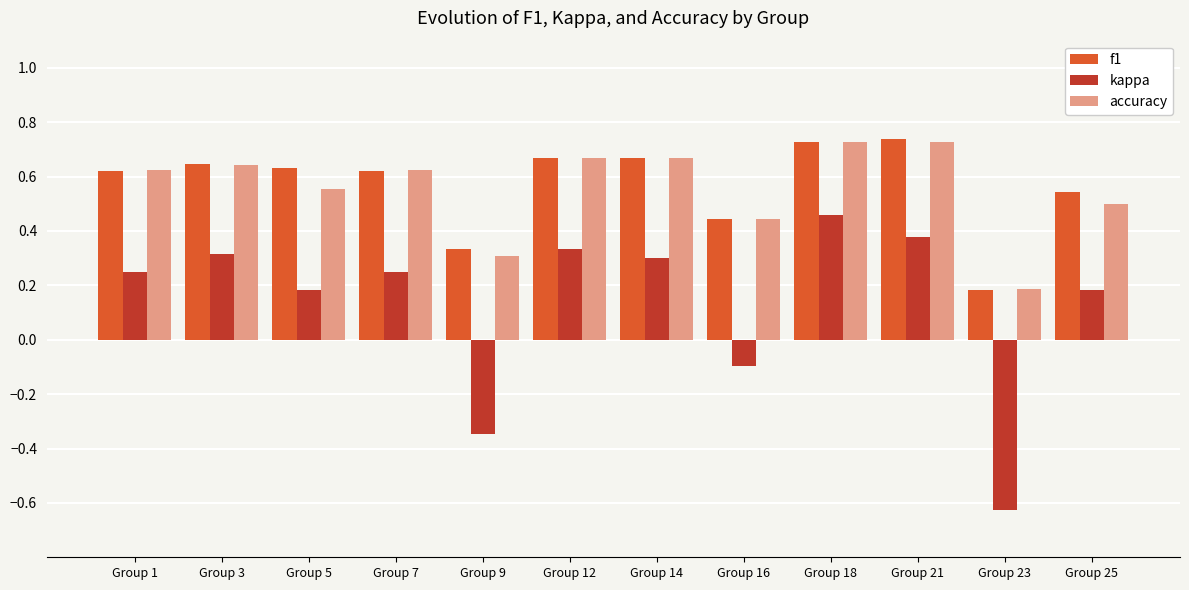

True or false: f1 has a value of 0.9 at Group 7.

False